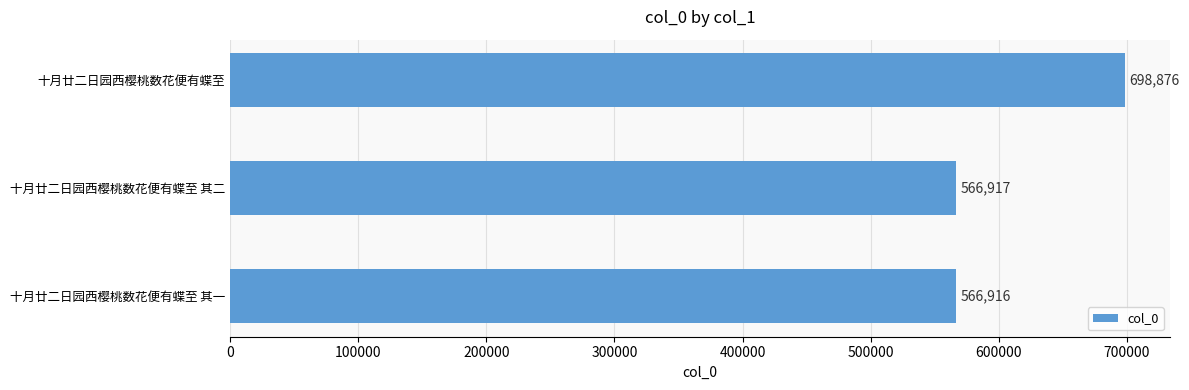

Which category has the lowest value across all series?

十月廿二日园西樱桃数花便有蝶至 其一